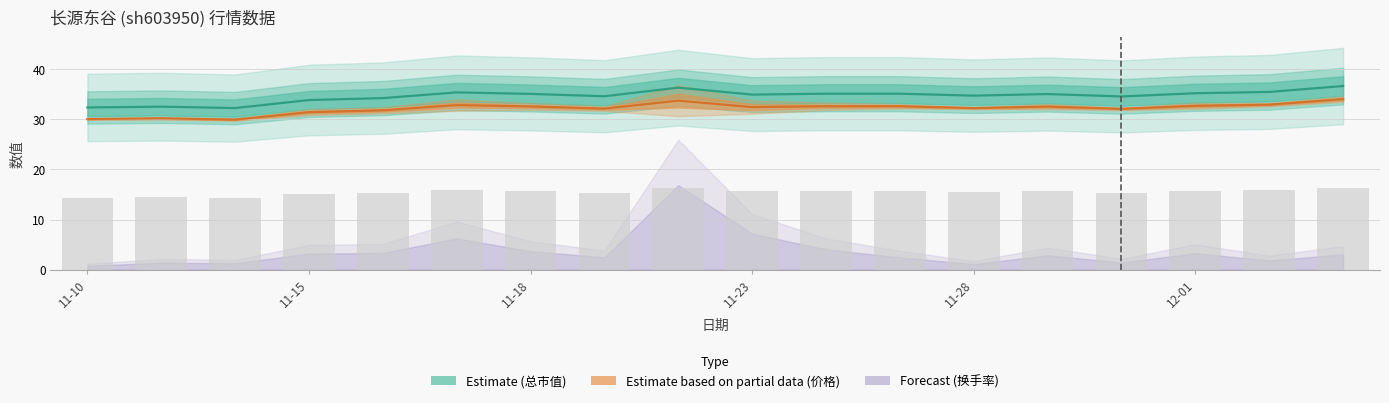

What is the difference between the maximum and minimum values in the 总市值(亿元) centre series?

4.4